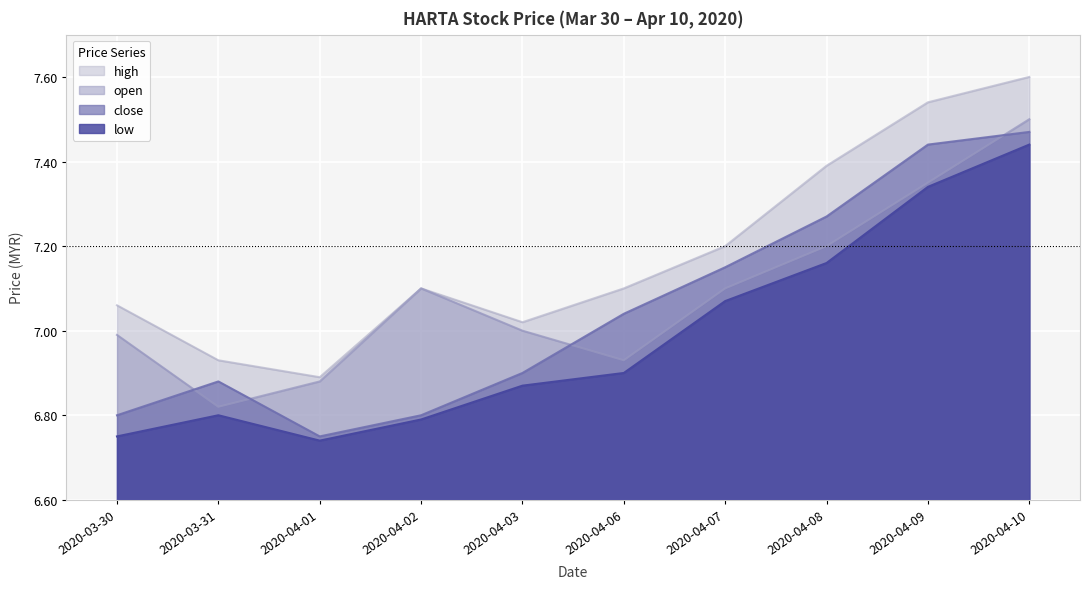

Reading right to left, list all the values displayed in this chart.

open: 7.5	7.3	7.2	7.1	6.9	7.0	7.1	6.9	6.8	7.0
high: 7.6	7.5	7.4	7.2	7.1	7.0	7.1	6.9	6.9	7.1
low: 7.4	7.3	7.2	7.1	6.9	6.9	6.8	6.7	6.8	6.8
close: 7.5	7.4	7.3	7.2	7.0	6.9	6.8	6.8	6.9	6.8